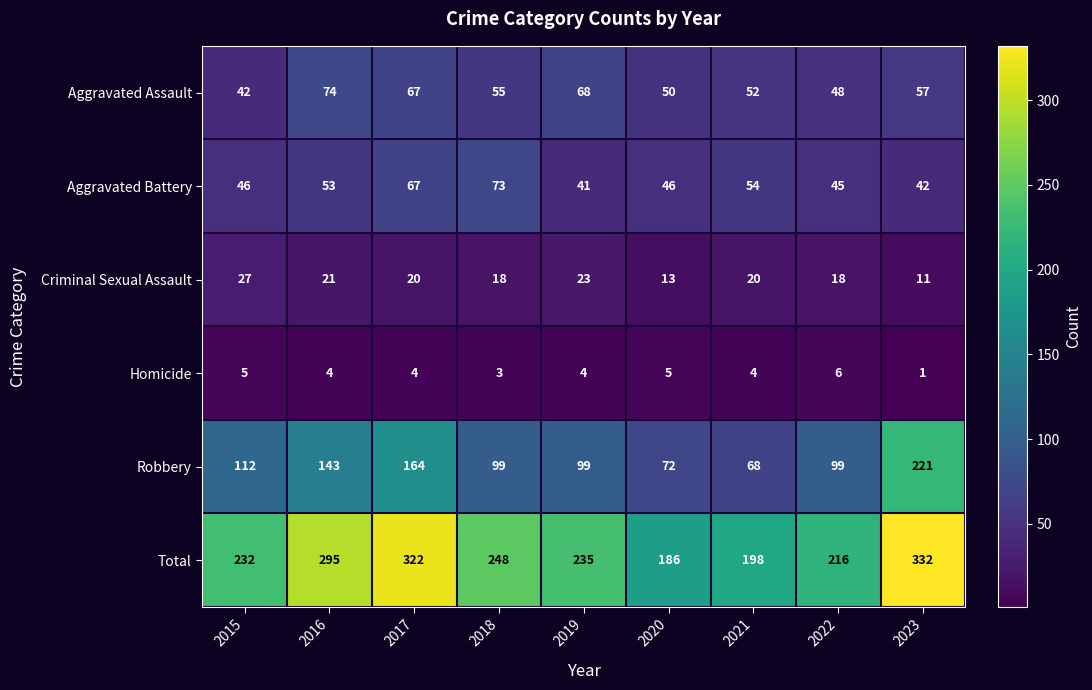

What is the difference between the second highest and minimum values in the Criminal Sexual Assault series?

12